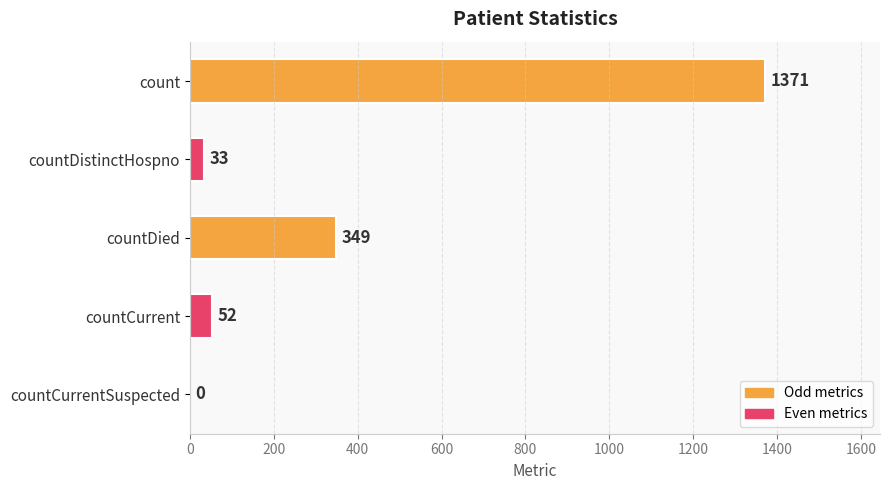

The chart shows a value of 52 at countCurrent. True or false?

True